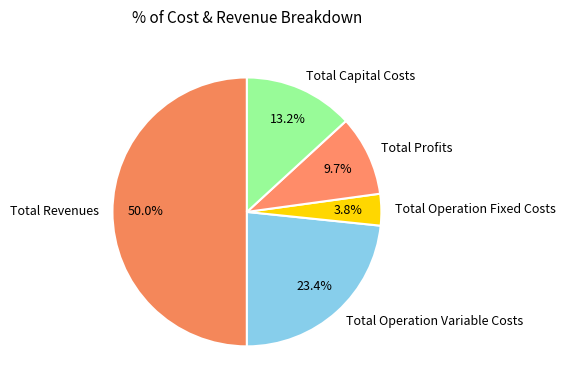

To the nearest percent, what percentage of the pie is Total Profits?

10%